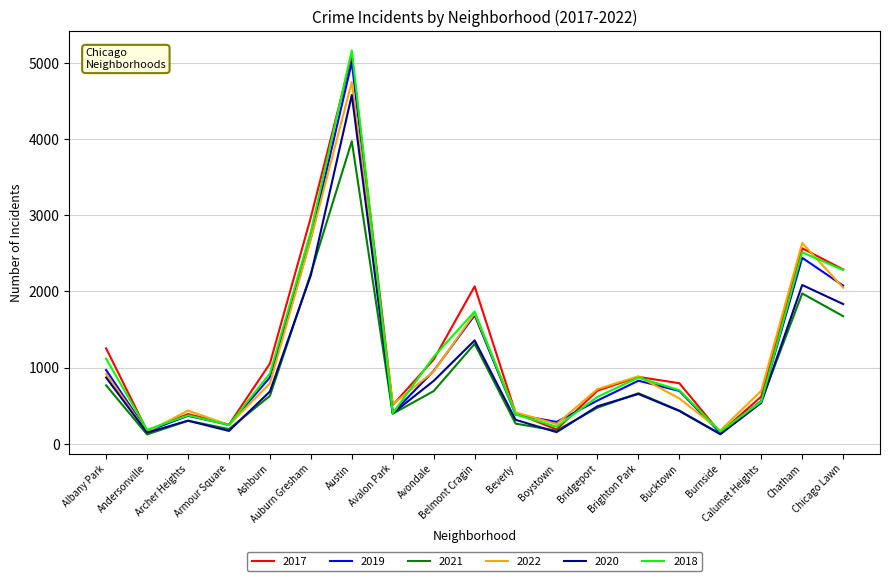

Is the value of 2019 at Avondale greater than the value of 2018 at Avondale?

No